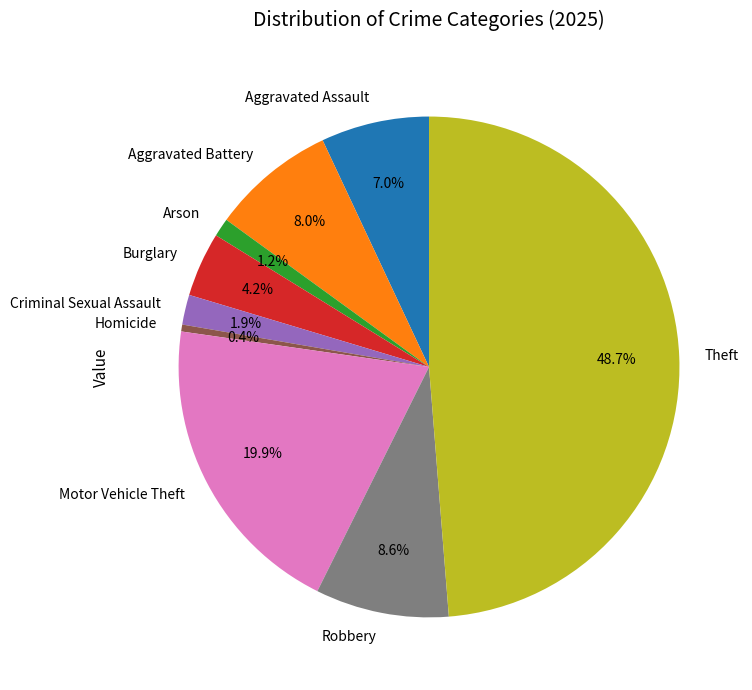

What portion of the pie excludes Burglary?

95.8%